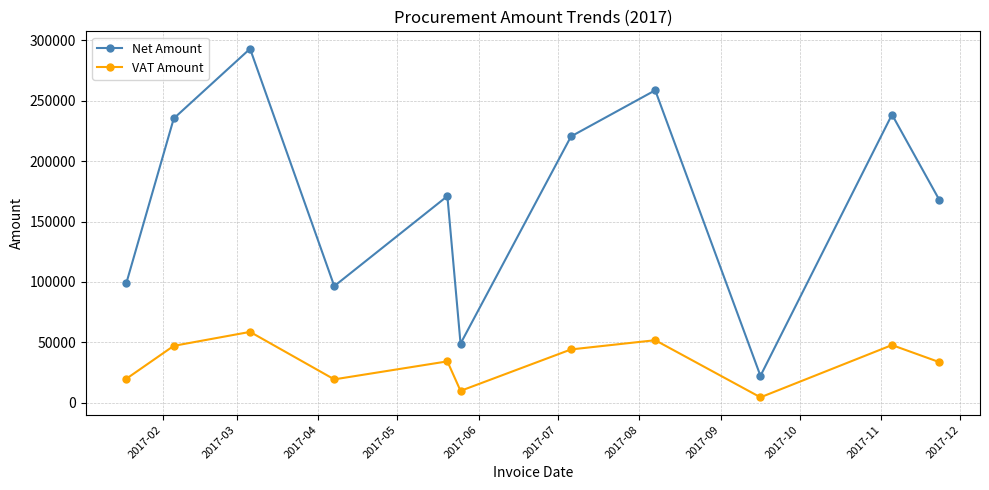

At how many categories does at least one series exceed 56003?

9